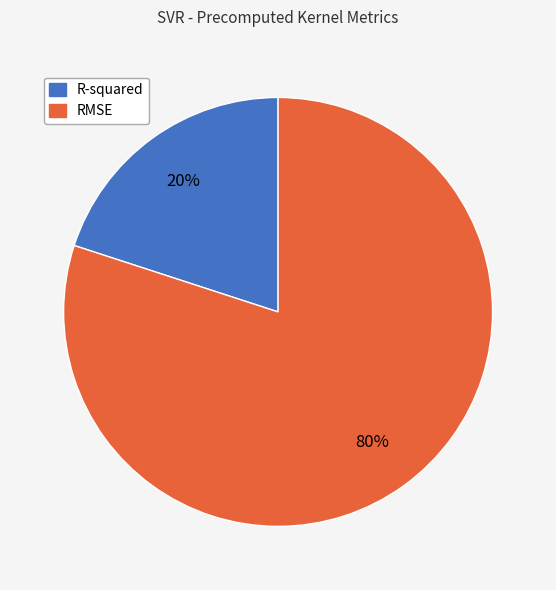

How many slices are in this pie chart?

2